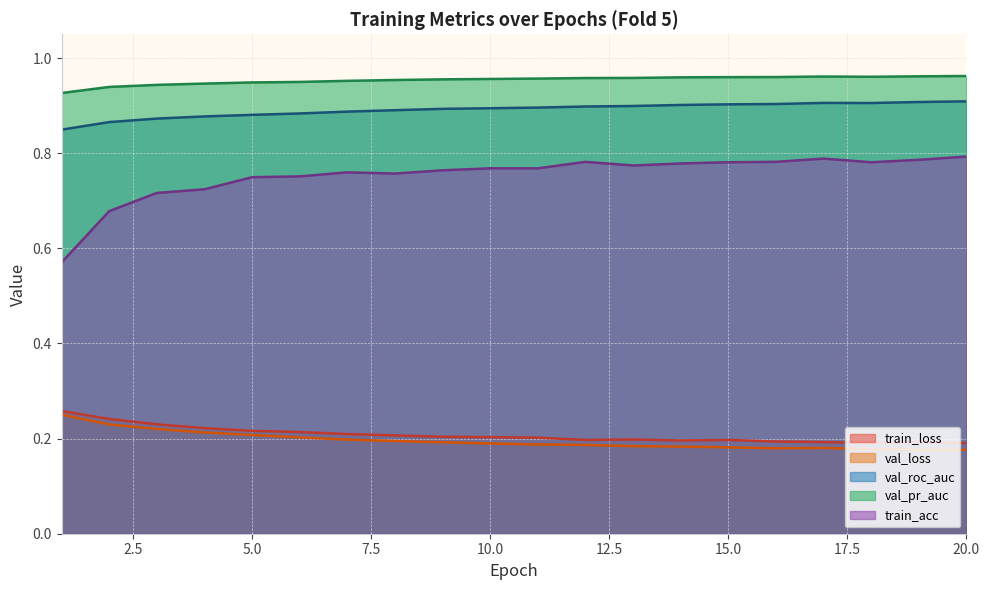

What is the total value across all series at 16?

3.0